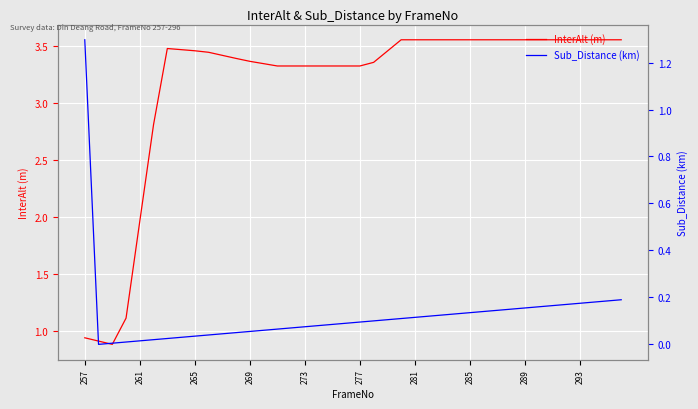

Where is InterAlt (m) nearest to the value 2?

261